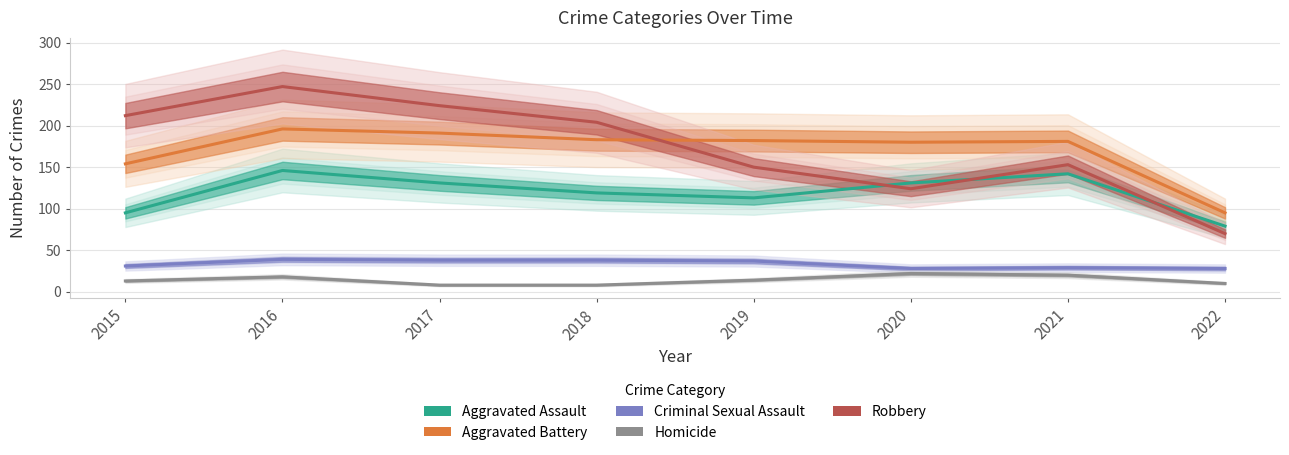

What are all the series names shown in the legend?

Aggravated Assault, Aggravated Battery, Criminal Sexual Assault, Homicide, Robbery